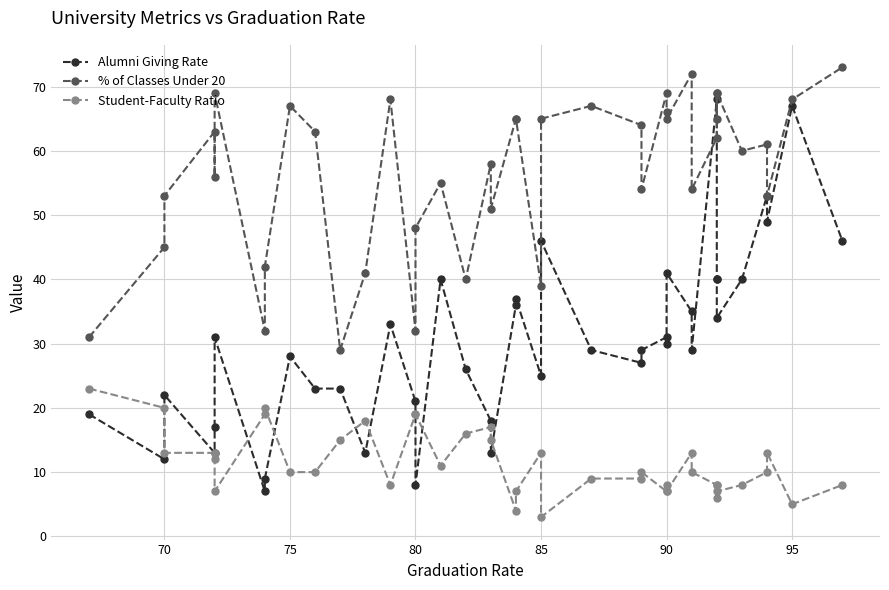

What is the difference between the second highest and second lowest values in the Alumni Giving Rate series?

59